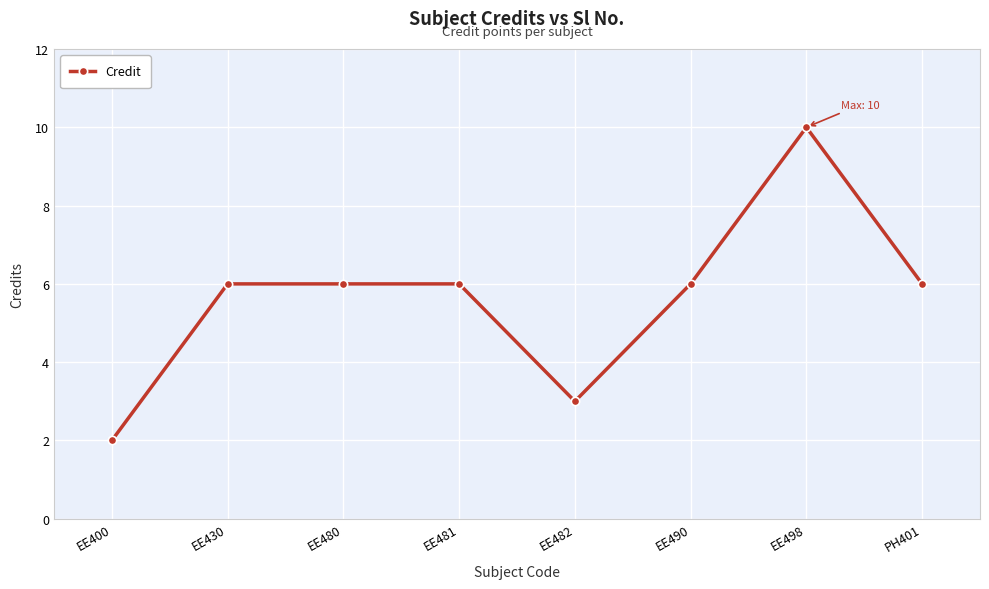

What is the label of the 3rd point from the right?

EE490